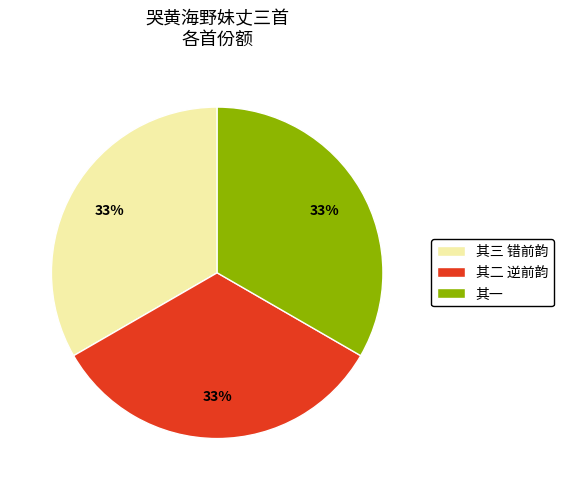

Is there any slice that represents more than half of the pie?

No